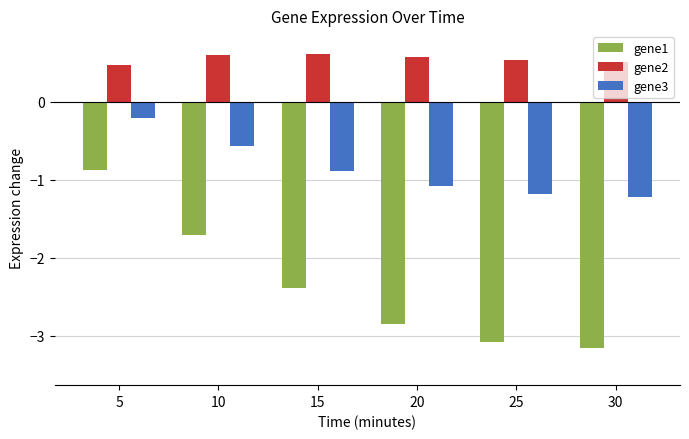

What is the difference between the highest and lowest values at 5?

1.3